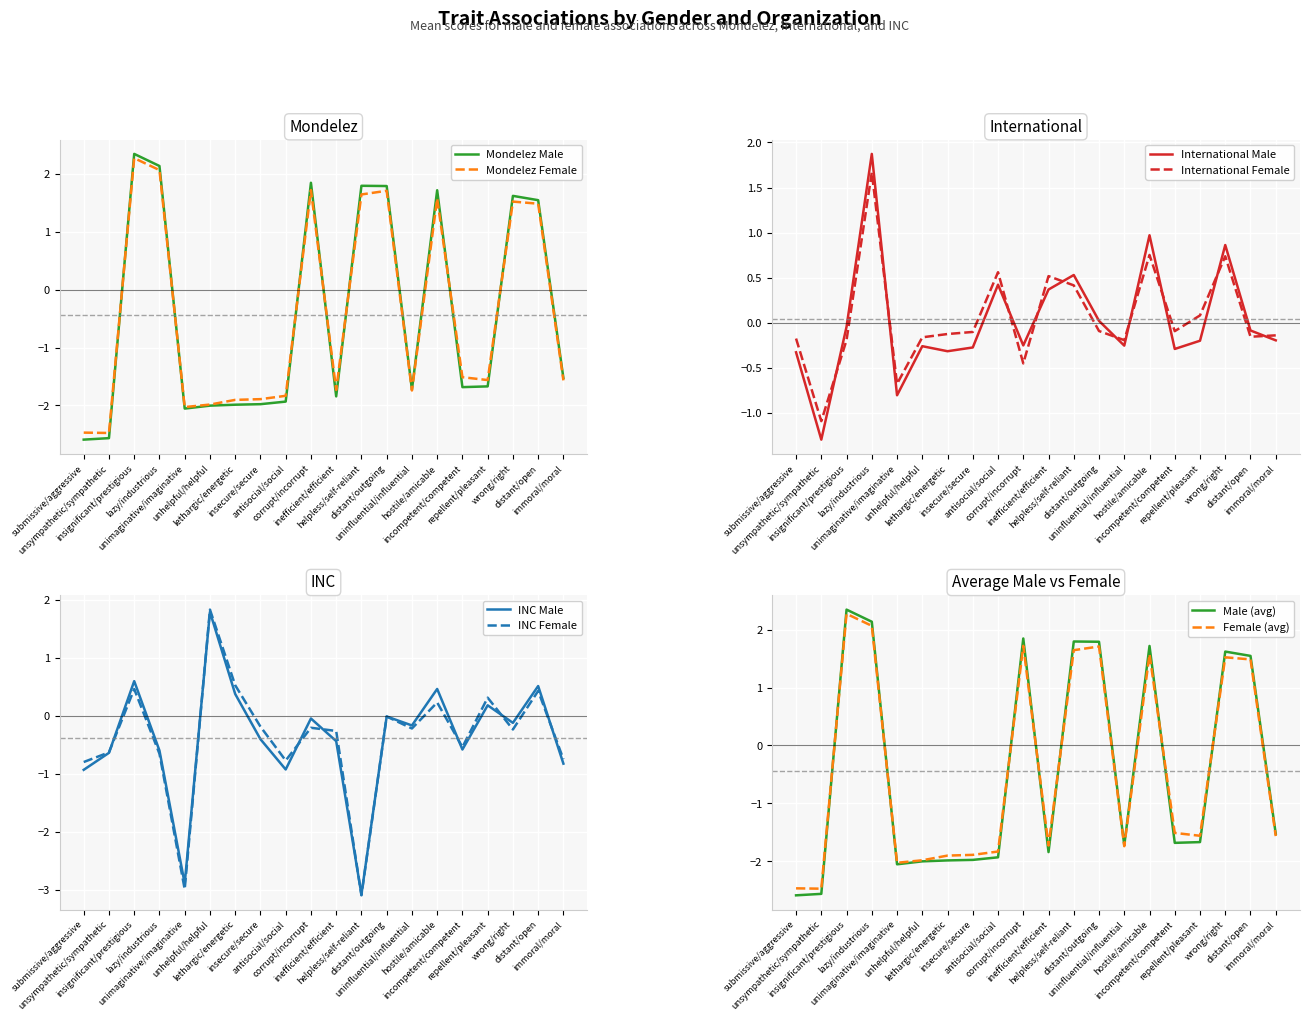

How many intersections are there between international_male and international_female?

10